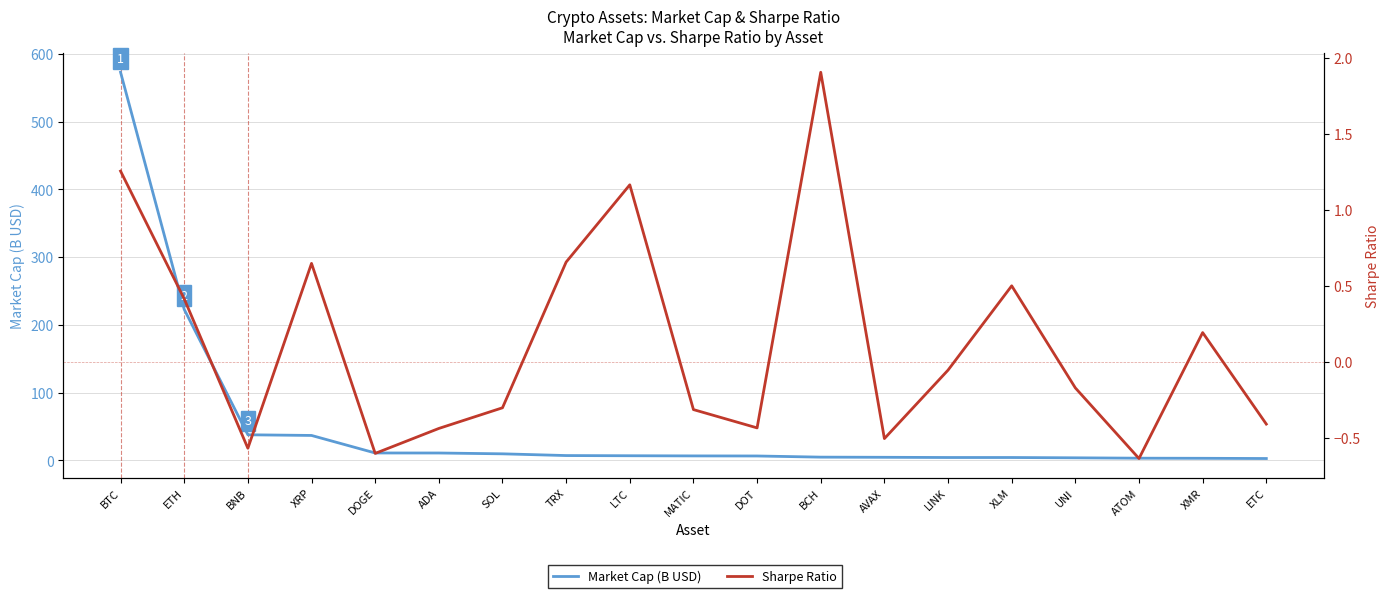

What is the label of the 1st point from the right?

ETC